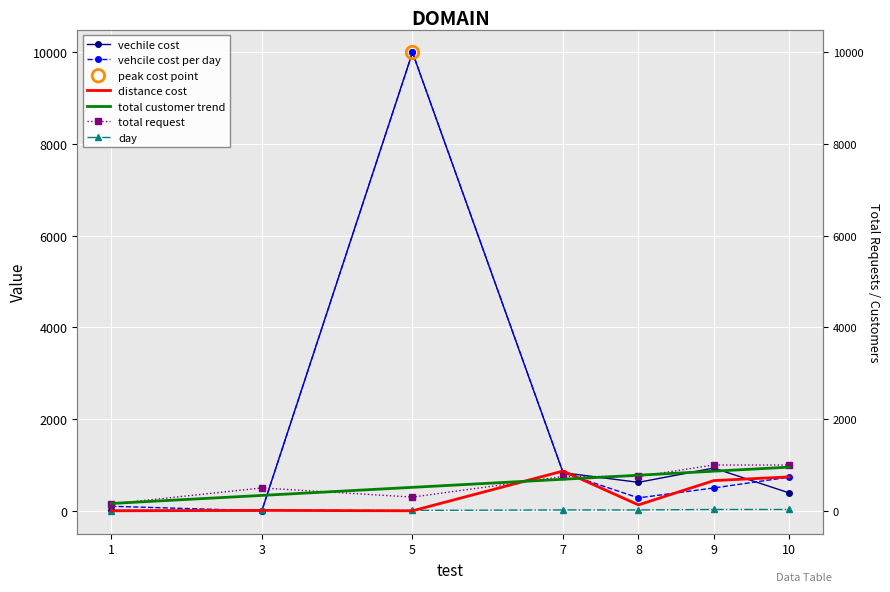

Which series reaches the maximum Y coordinate?

vechile cost